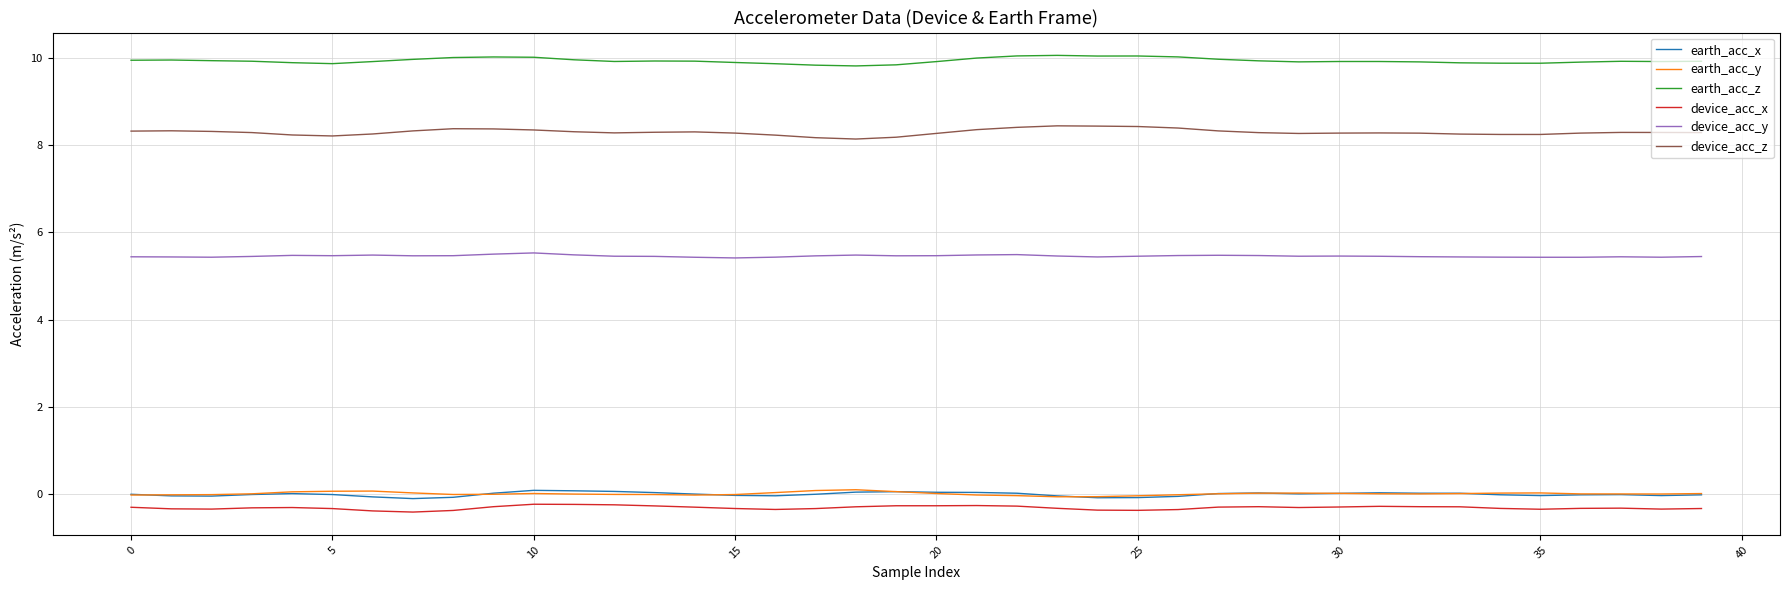

True or false: device_acc_z and device_acc_x intersect in this chart.

False